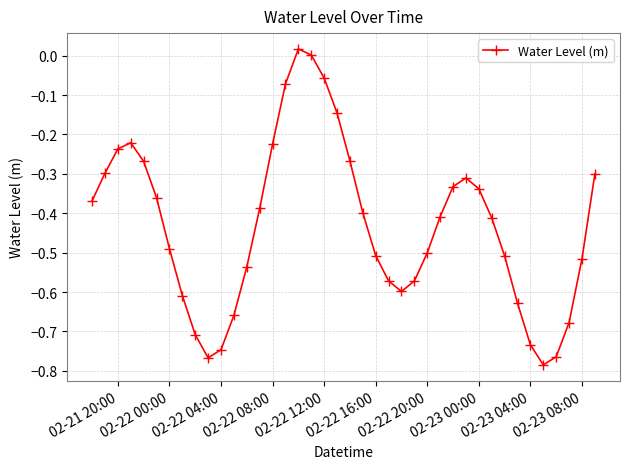

True or false: the data has more than 2 interior local peaks.

True